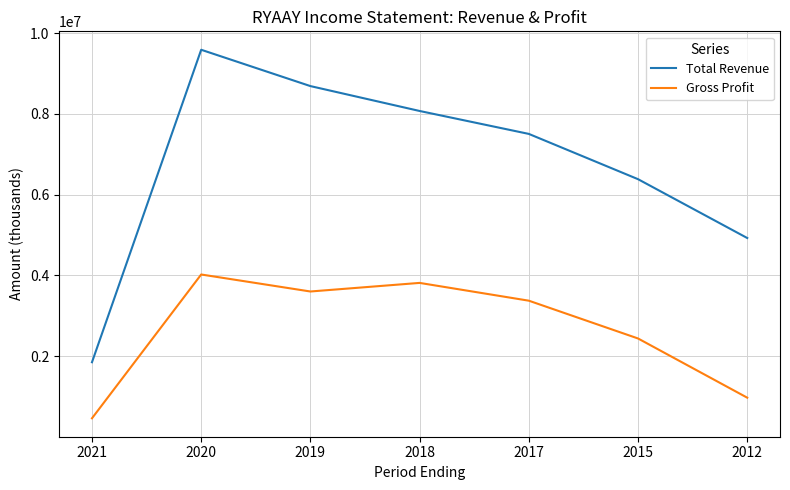

True or false: Gross Profit has more than 2 points higher than both neighbors.

False